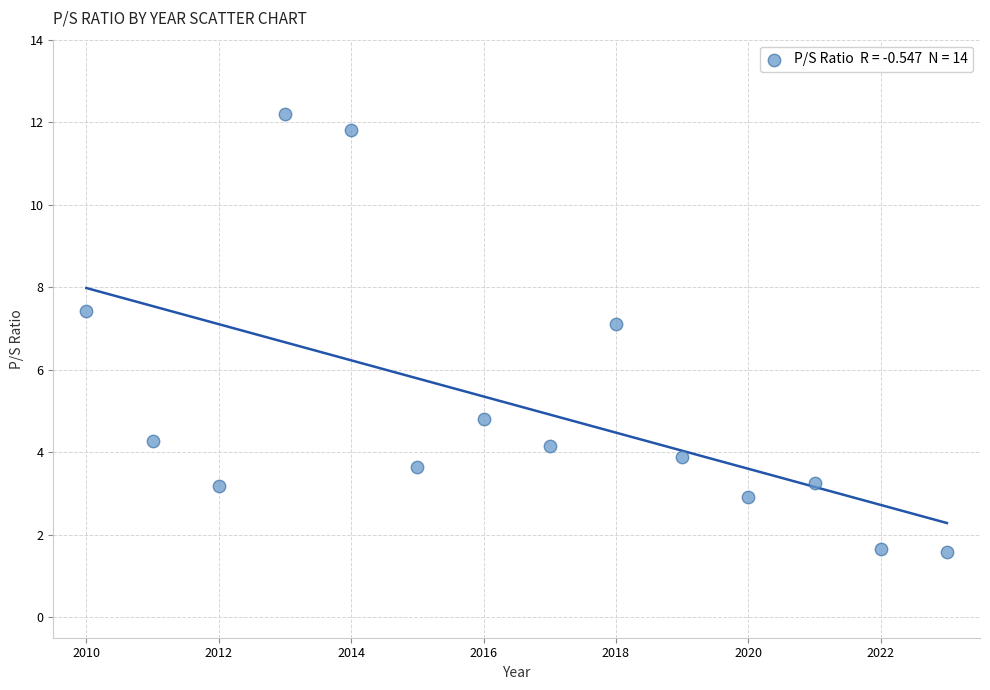

What is the range of X values (max minus min)?

13.0